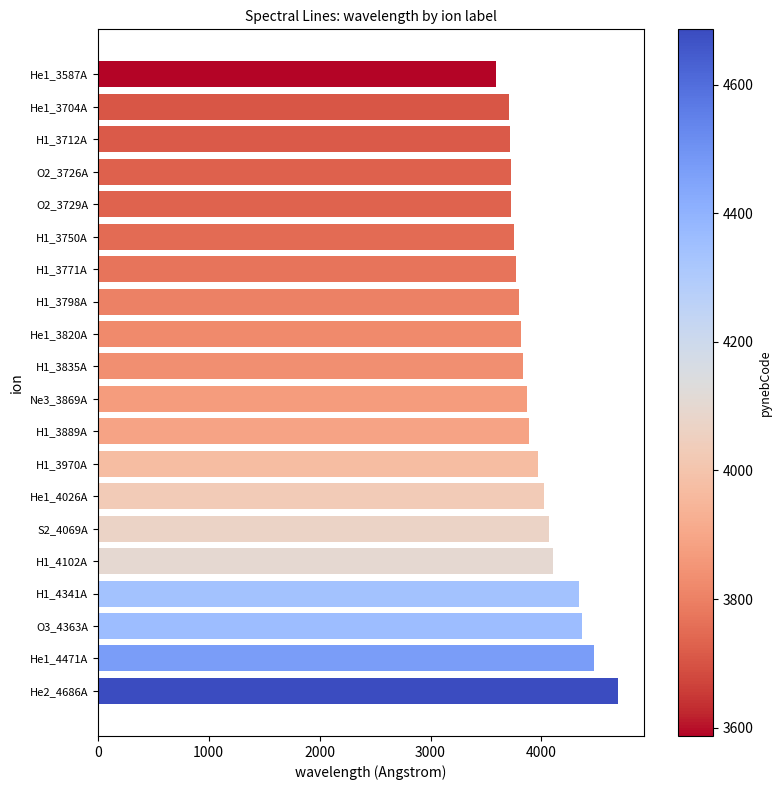

What is the change in value from H1_3970A to He1_4471A?

+501.0